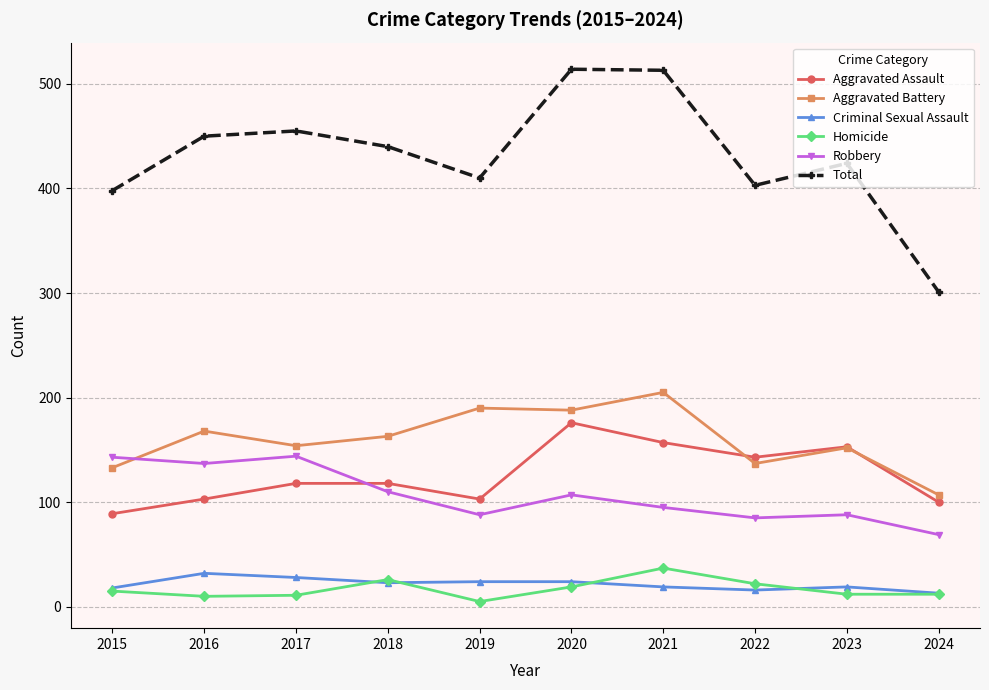

True or false: Homicide and Aggravated Battery cross at least once.

False